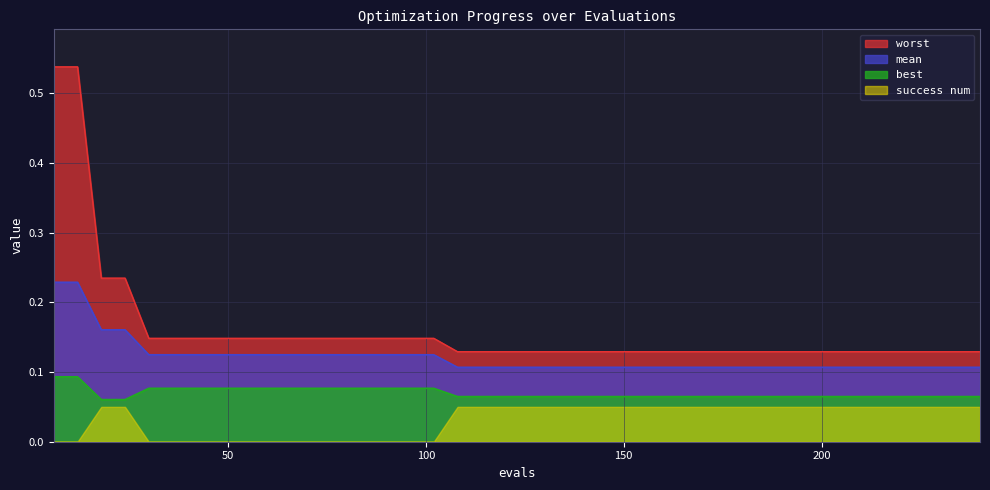

True or false: mean has a value of 0.1 at 36.

False